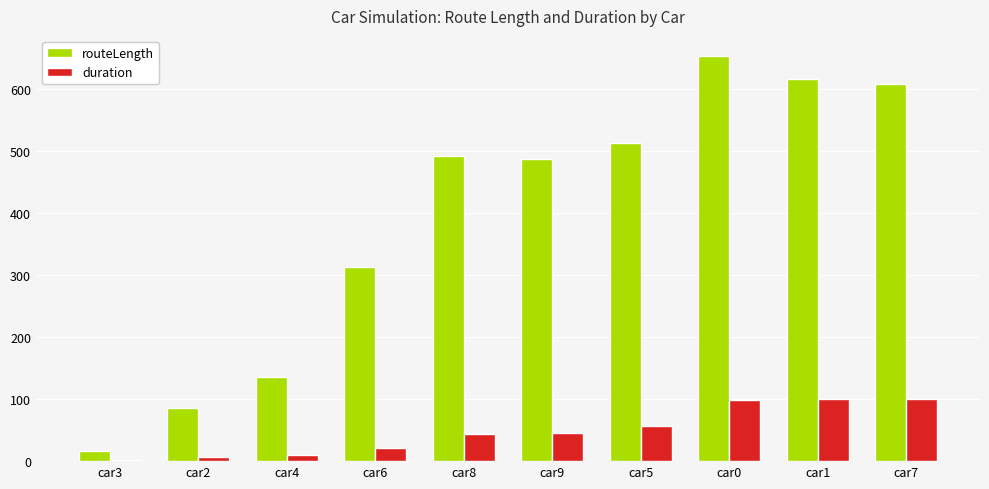

What is the maximum value for duration?

101.0